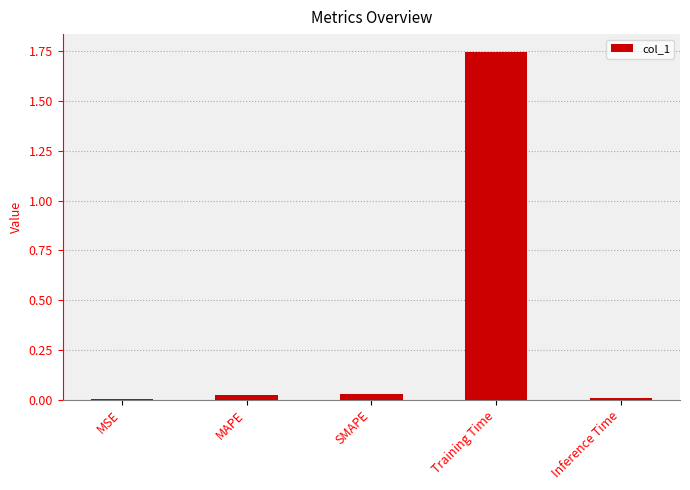

The chart shows a value of 0.0 at Inference Time. True or false?

True